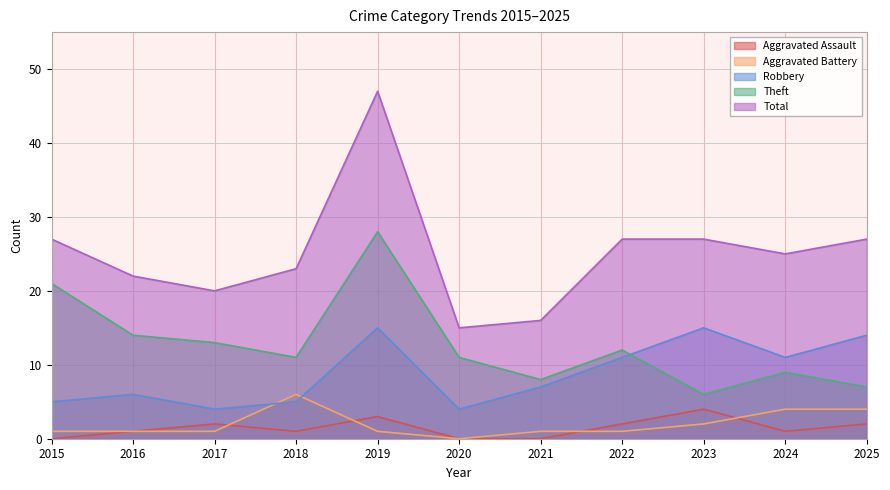

The Theft series shows 9 at 2023. True or false?

False